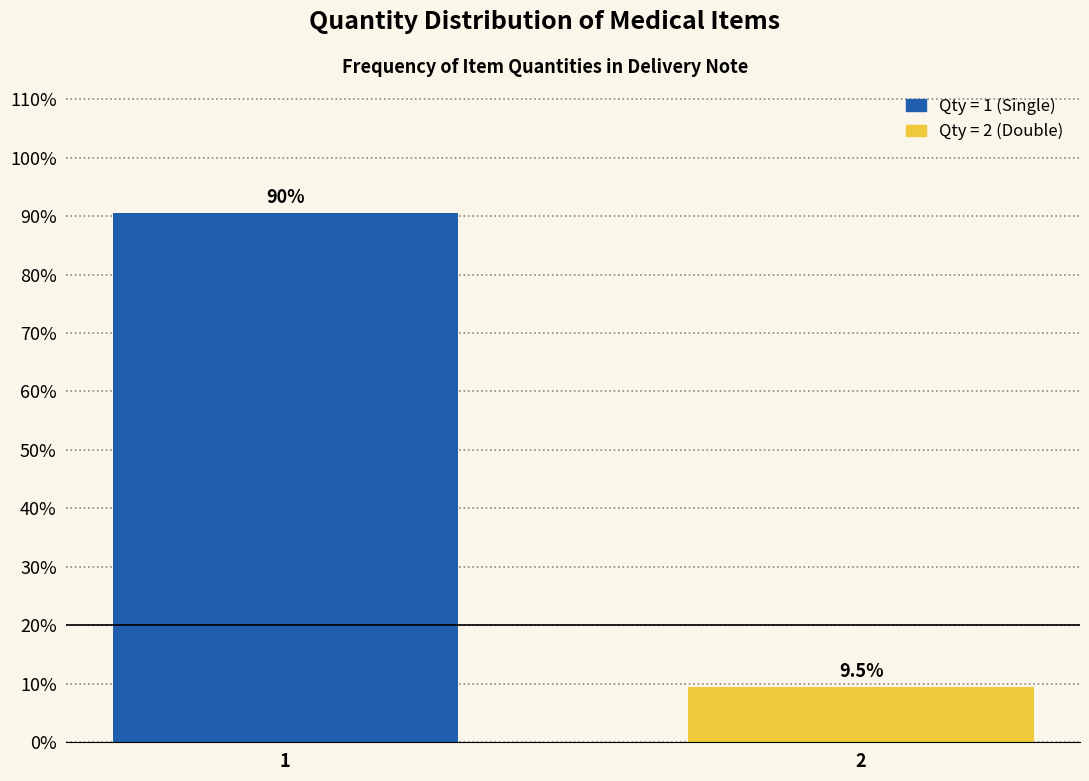

Reading left to right, what are all the values shown in this chart?

90.5	9.5